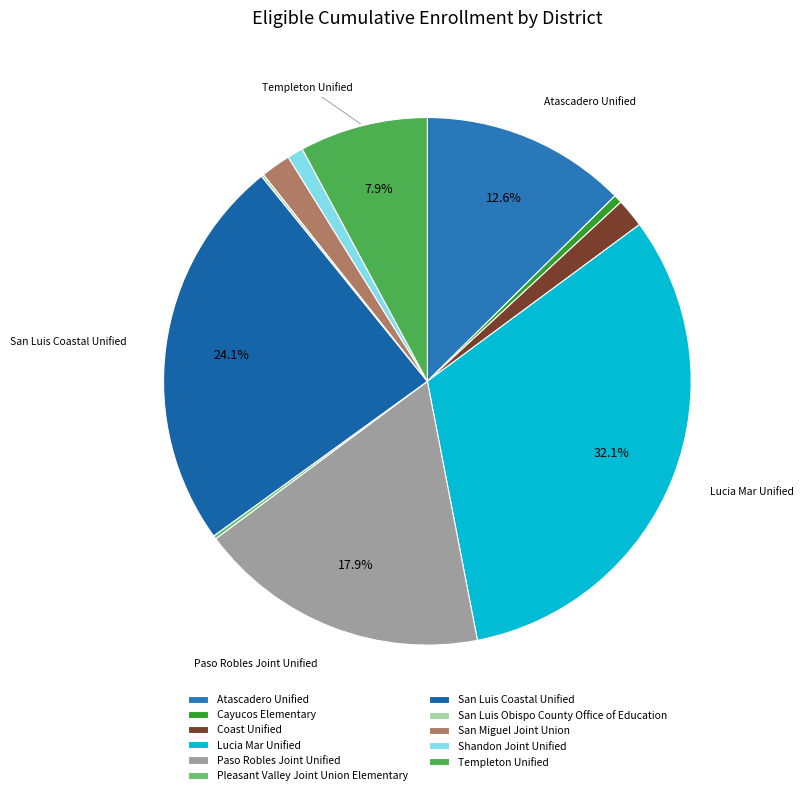

Approximately how many times larger is the value at Lucia Mar Unified compared to San Miguel Joint Union?

17.5